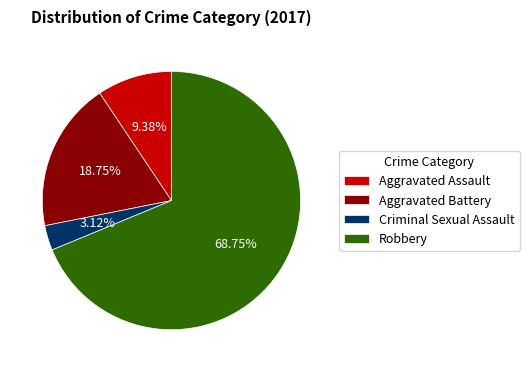

Which category has the biggest portion of the pie?

Robbery